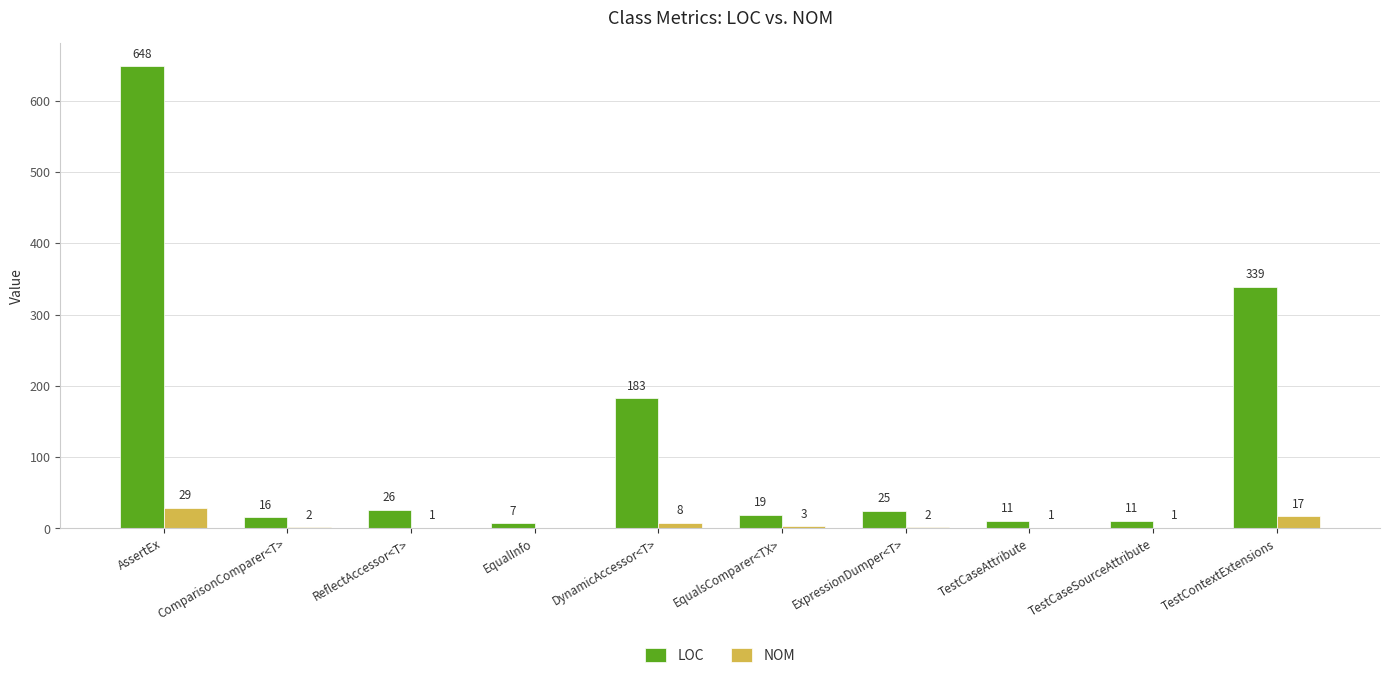

The value of LOC at AssertEx is 1147. True or false?

False